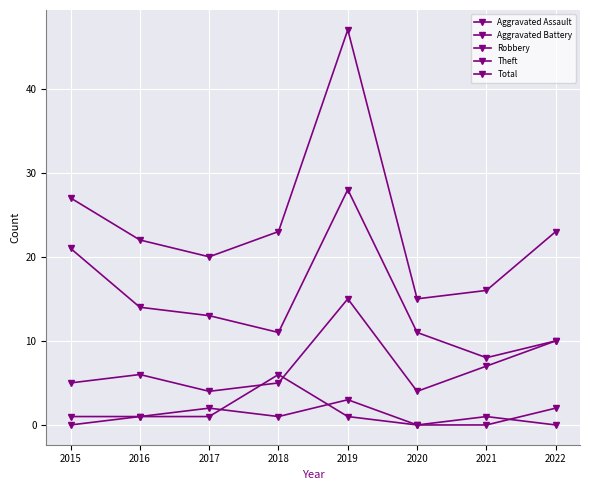

Count the number of categories in the chart.

8